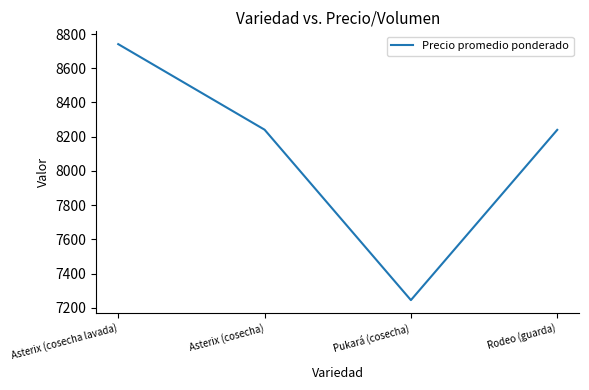

True or false: the data shows 7245 at Pukará (cosecha).

True